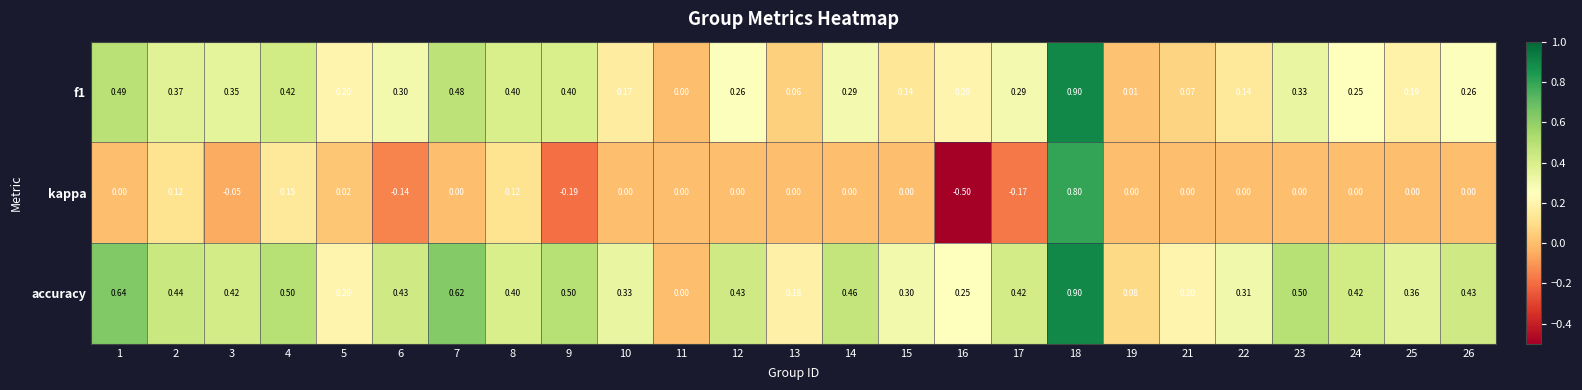

List the series in order of their overall mean, highest first.

accuracy, f1, kappa